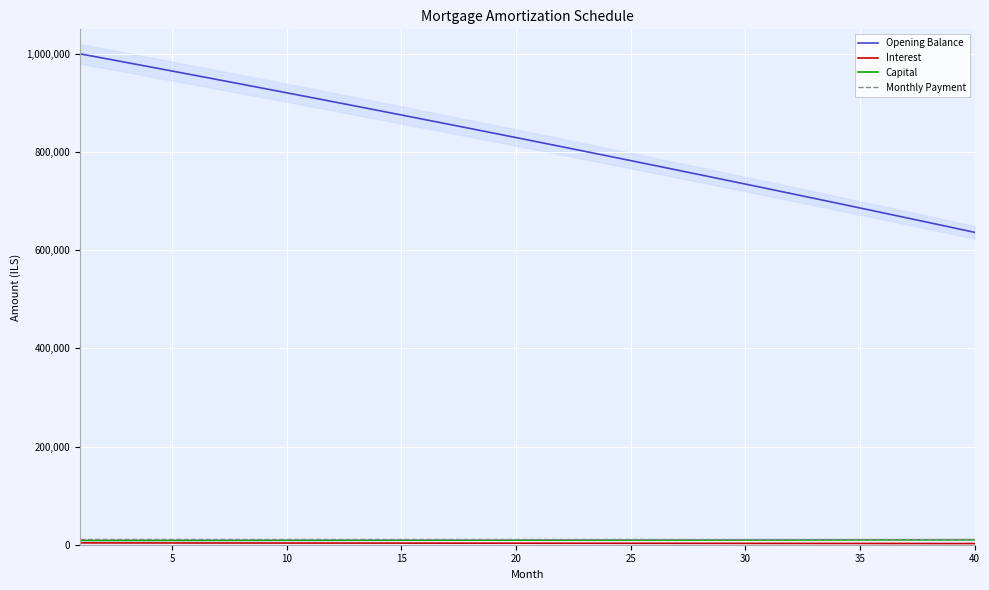

How many lines are shown in the chart?

4